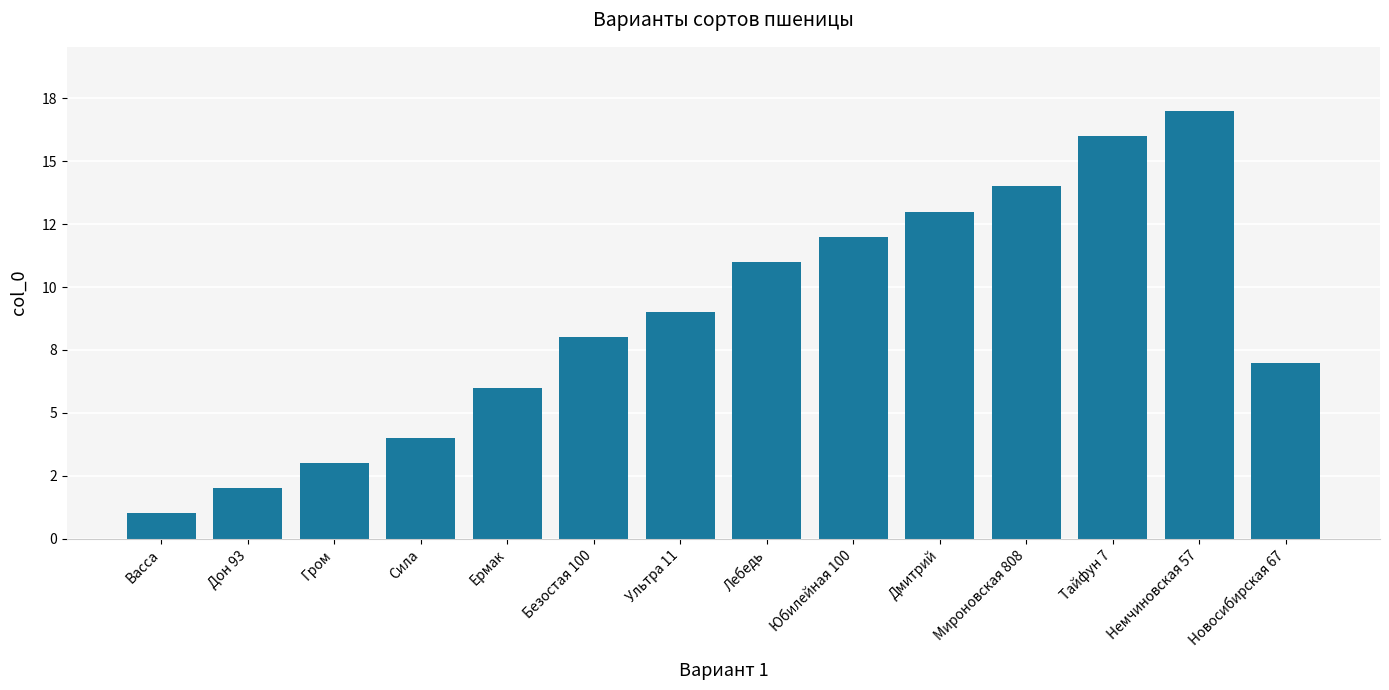

Which category has the highest value across all series?

Немчиновская 57